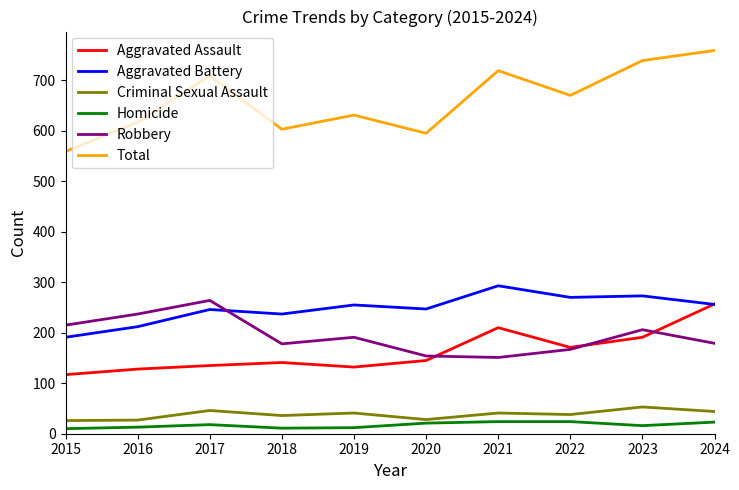

True or false: Aggravated Assault and Homicide intersect in this chart.

False